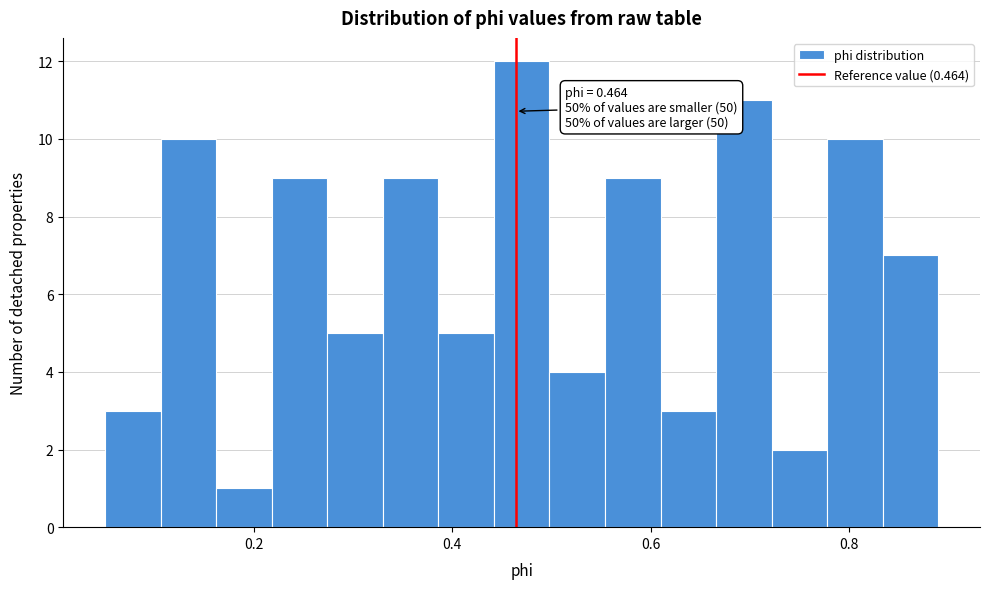

Around what value on the x-axis is the tallest bar? Give the approximate position of its centre, as read against the axis.

0.48